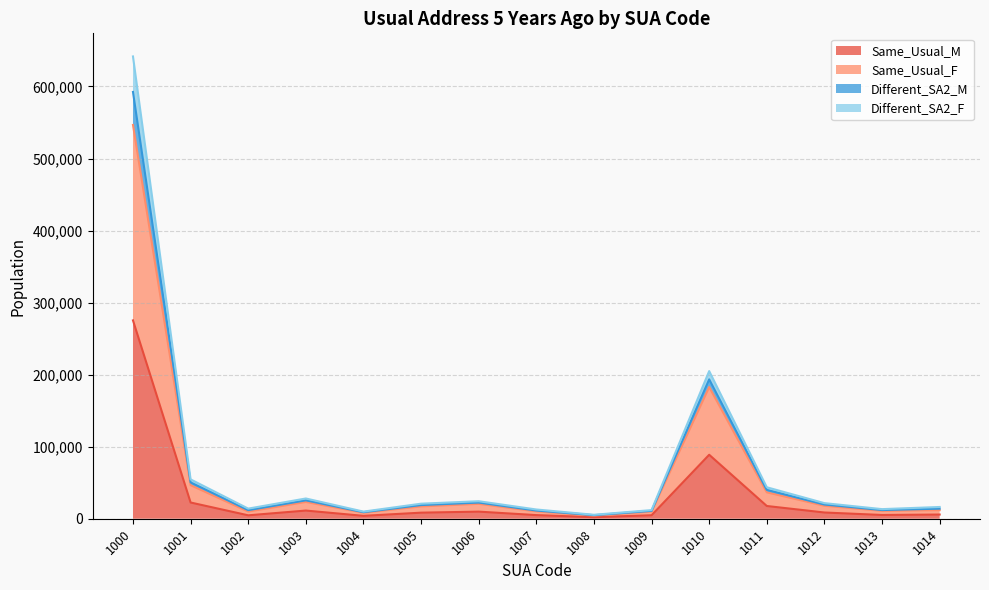

What is the highest value of the Same_Usual_M series?

275324